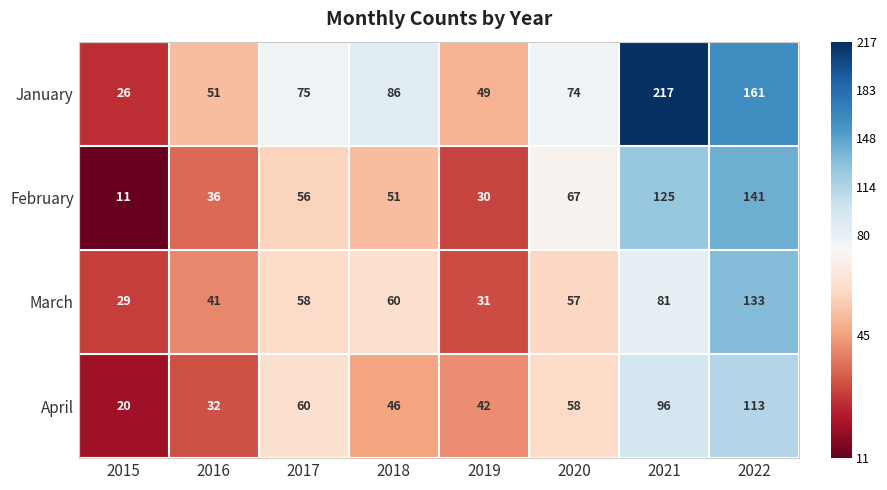

Which series changed the most between 2015 and 2022?

January